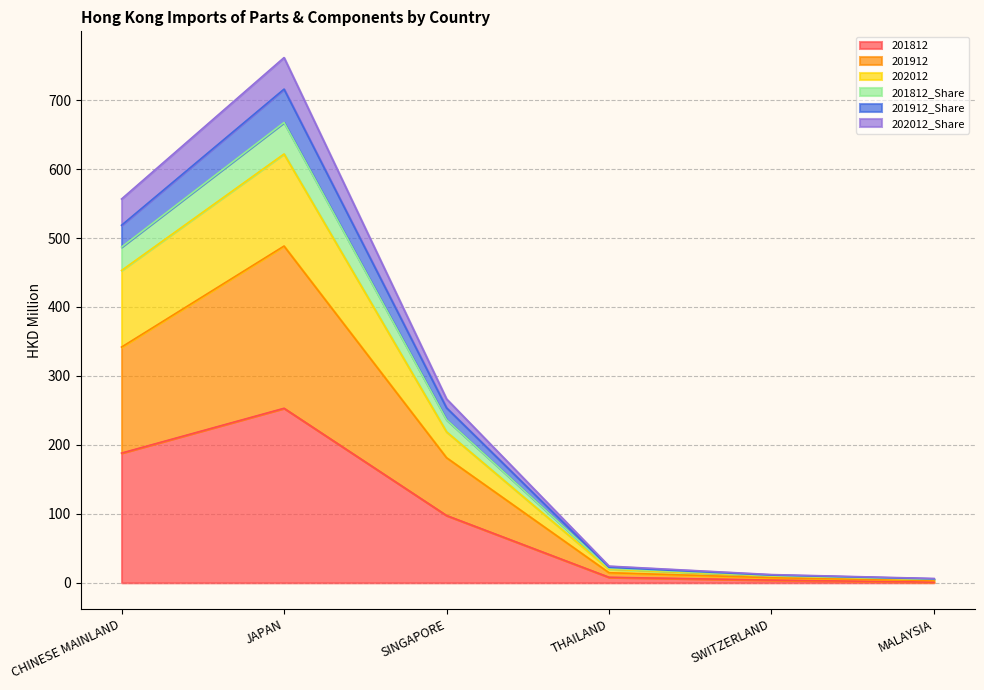

What is the total value across all series at CHINESE MAINLAND?

556.6